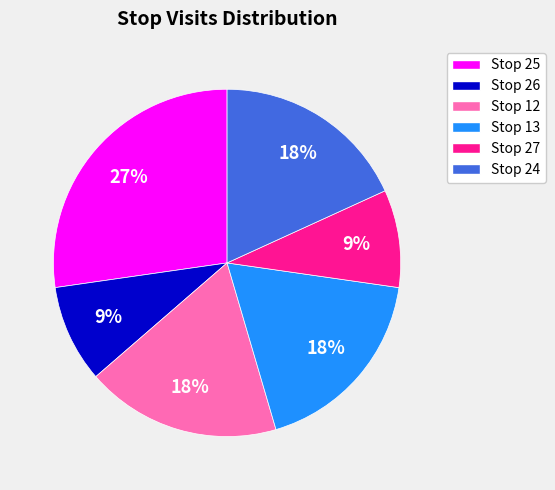

To the nearest percent, what portion does Stop 25 represent?

27%